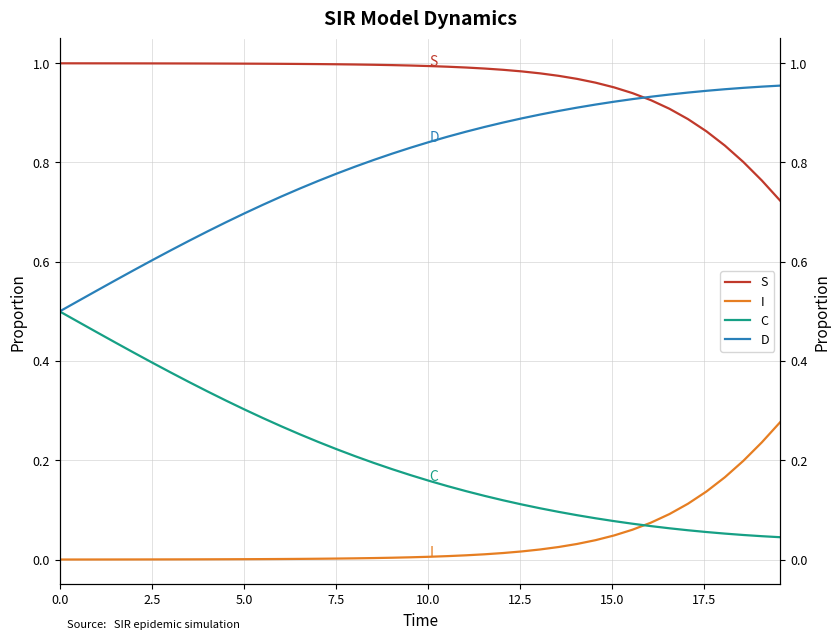

What is the value of the S point at the 26th from the left?

1.0